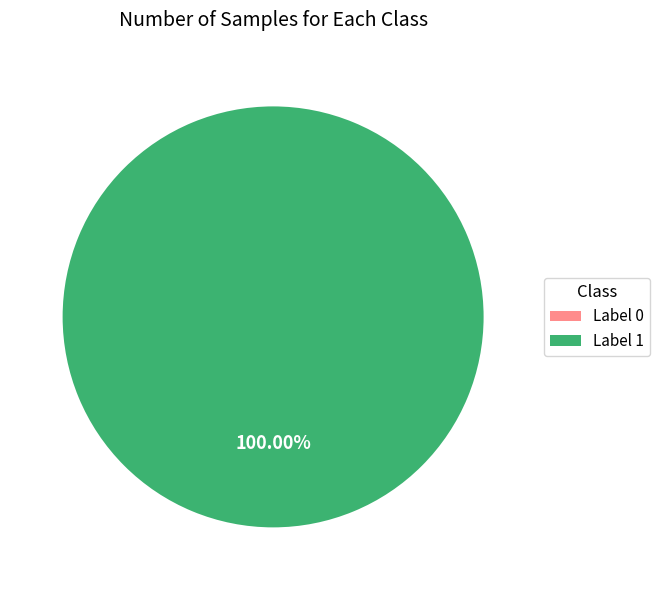

To the nearest percent, what is the difference between the largest and smallest slice percentages?

100%